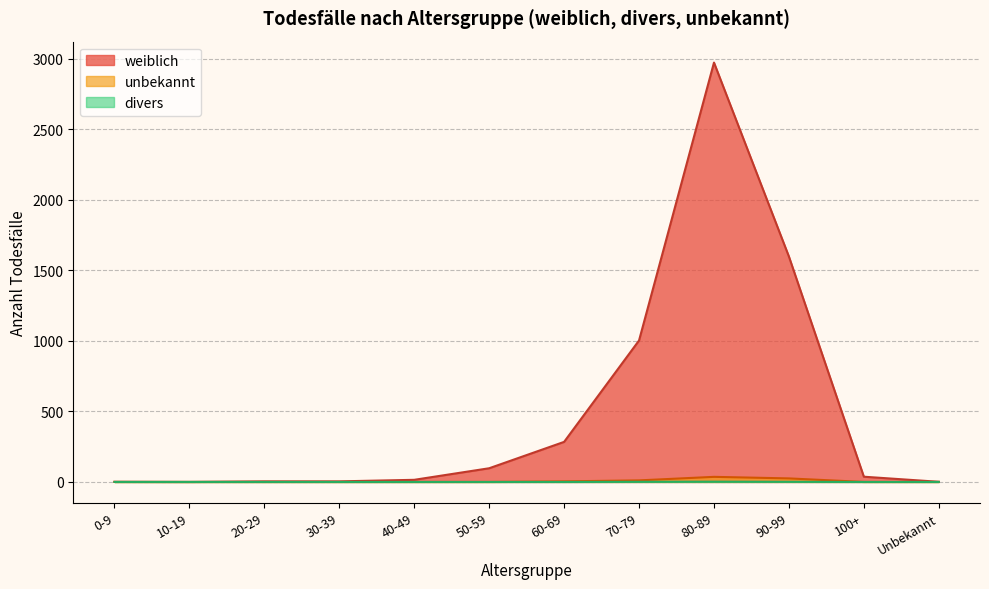

Reading left to right, what are all the values shown in this chart?

weiblich: 0-9=1	10-19=0	20-29=4	30-39=4	40-49=15	50-59=97	60-69=284	70-79=1003	80-89=2973	90-99=1598	100+=37	Unbekannt=1
divers: 0-9=0	10-19=0	20-29=0	30-39=0	40-49=0	50-59=0	60-69=0	70-79=1	80-89=2	90-99=1	100+=0	Unbekannt=0
unbekannt: 0-9=0	10-19=0	20-29=0	30-39=0	40-49=0	50-59=0	60-69=4	70-79=11	80-89=36	90-99=25	100+=0	Unbekannt=0